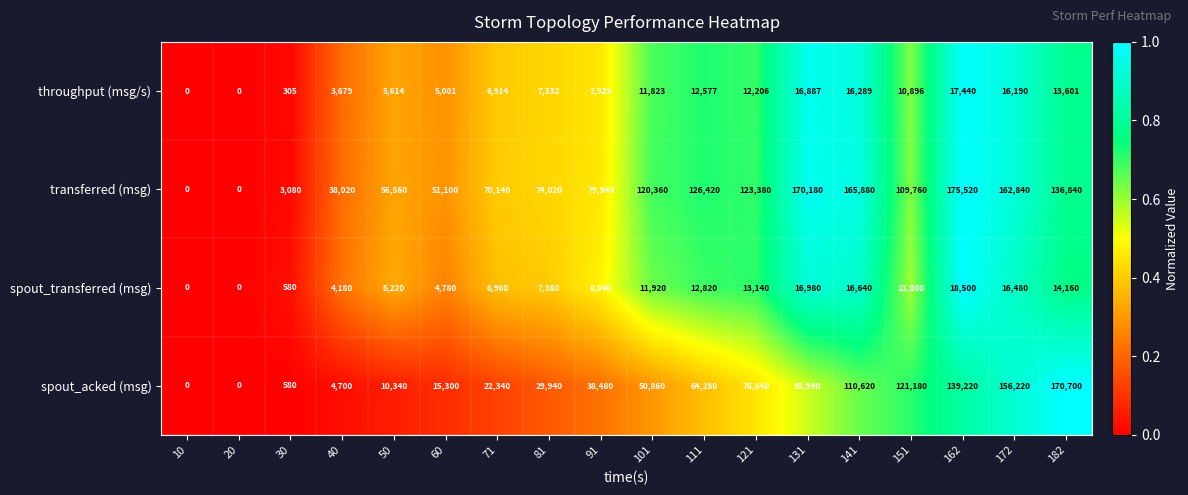

Between 20 and 172, which series saw the biggest shift?

transferred (msg)